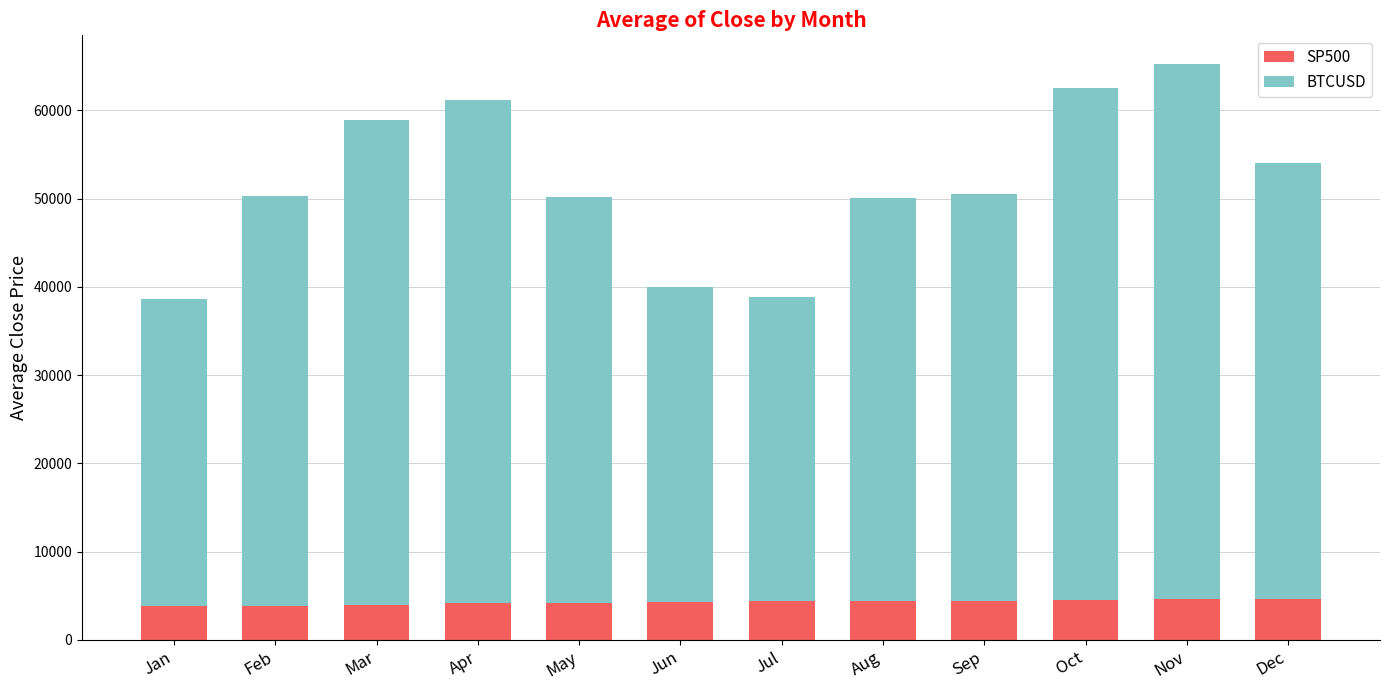

What is the minimum value for SP500?

3793.7